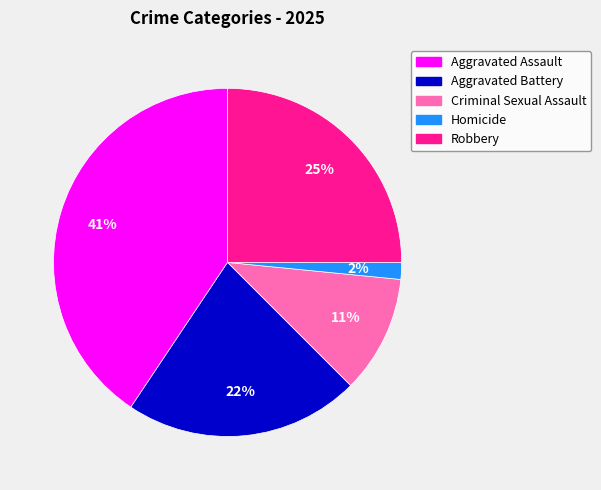

Rank the categories by value from lowest to highest.

Homicide, Criminal Sexual Assault, Aggravated Battery, Robbery, Aggravated Assault